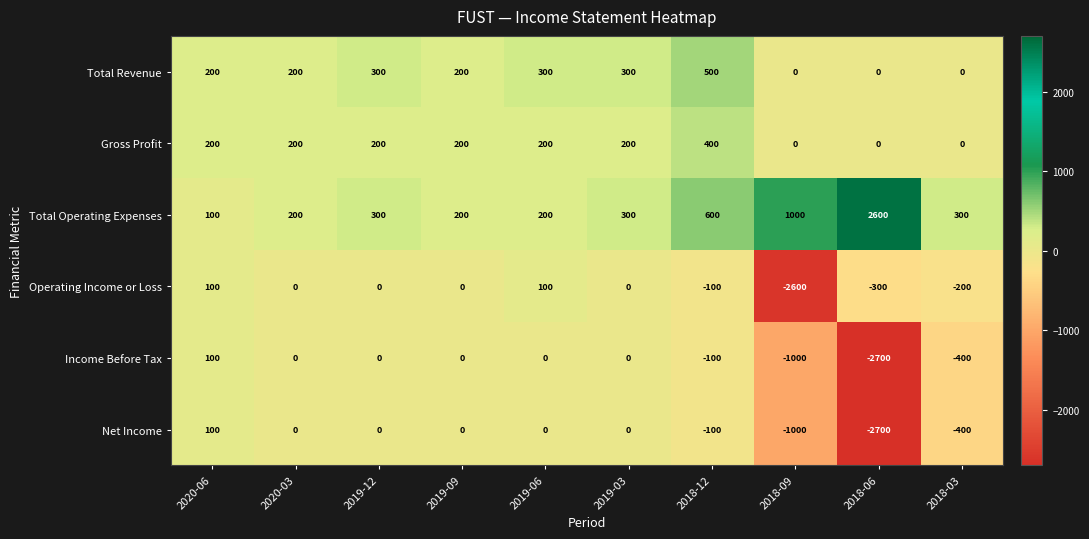

What is the maximum value shown in the chart?

2600